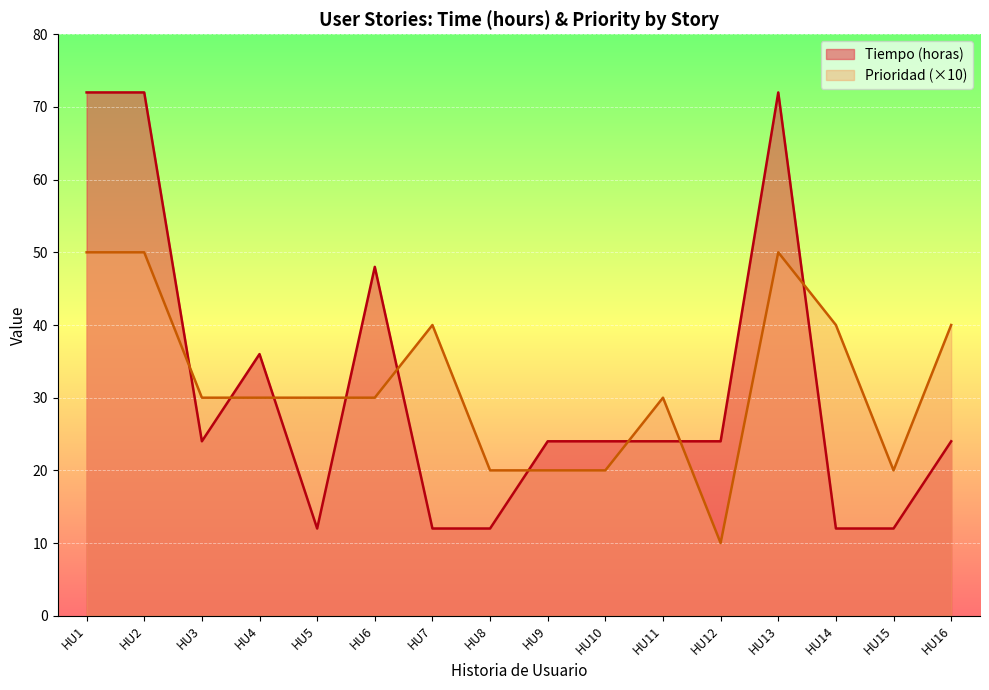

Count the Prioridad values in the range 20 to 40.

12